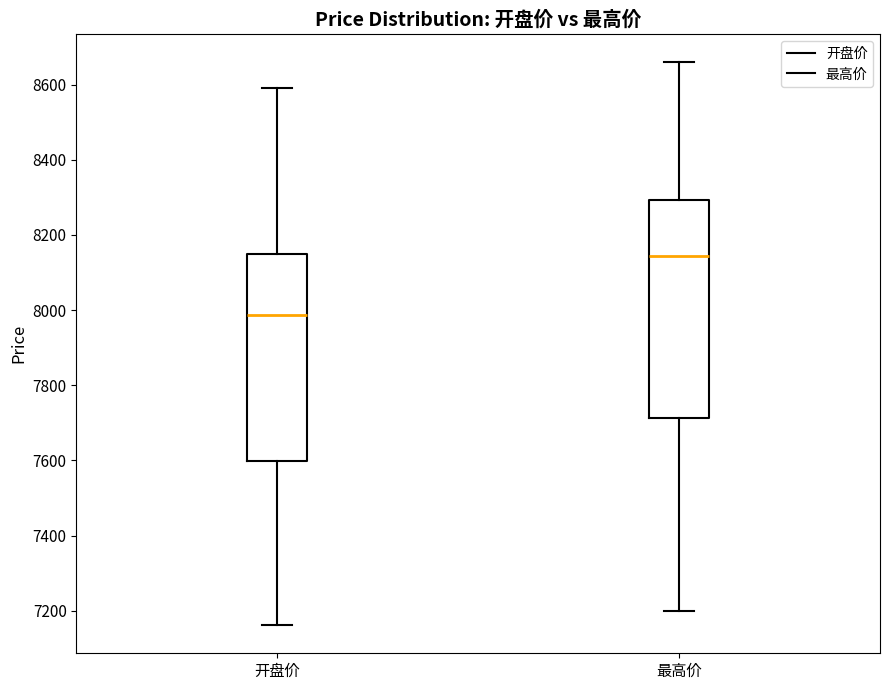

Comparing the boxes themselves (not the whiskers), which one is the tallest?

最高价